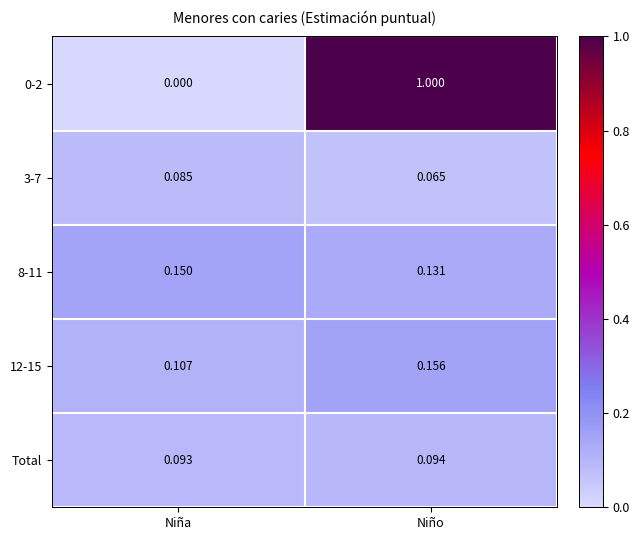

At which category does the chart reach its peak across all series?

Niño